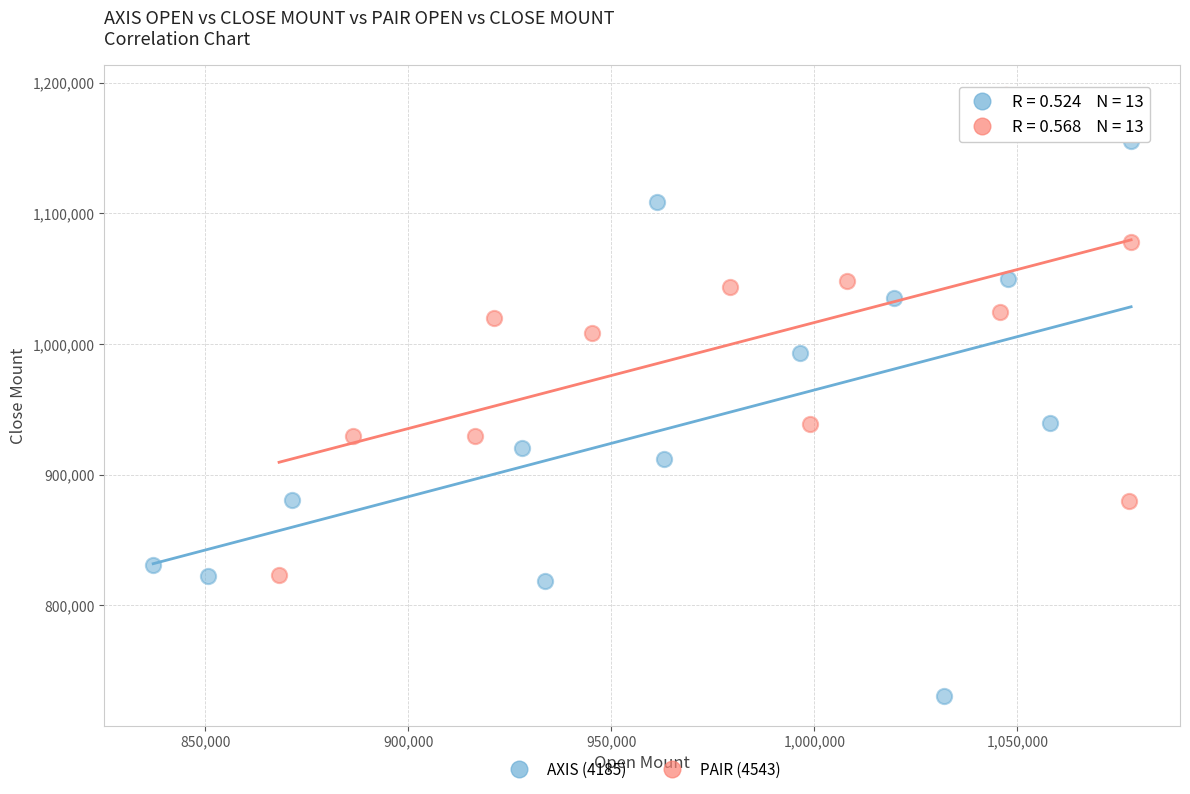

Which series contains the highest Y value?

PAIR (4543)